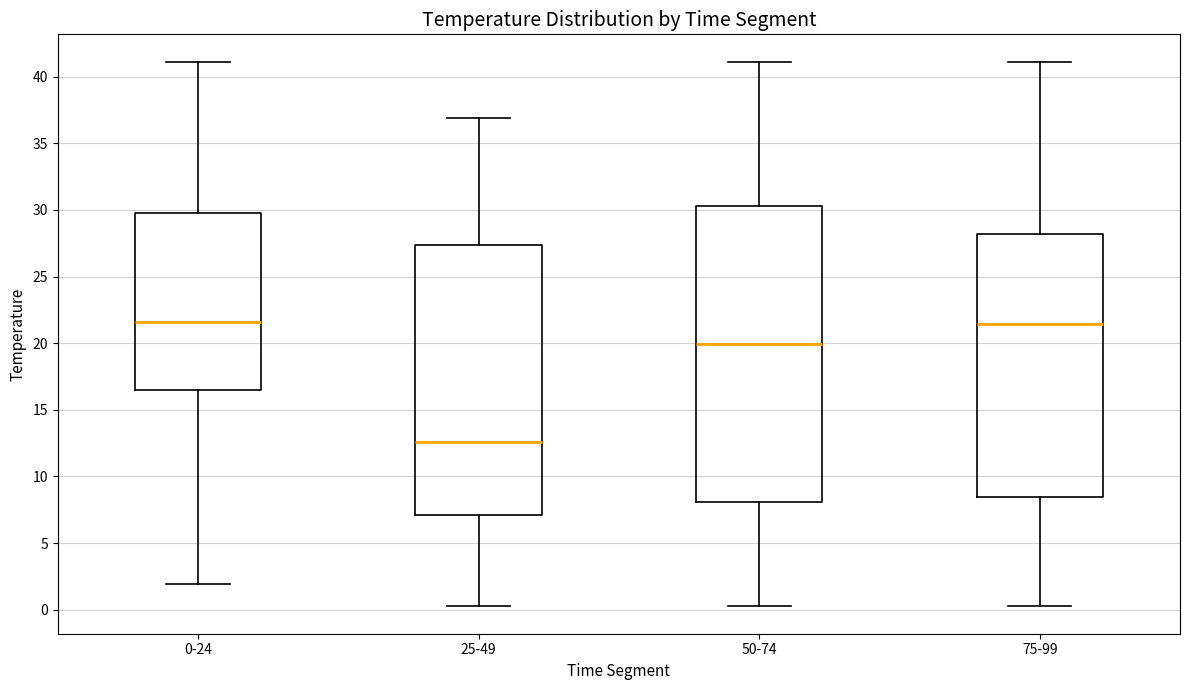

Reading left to right, transcribe this box plot: for each box, give where its median line is, the range the box spans, and where its two whiskers end, as read against the y-axis. The values are not printed on the chart, so give them approximately, as read against the axis.

0-24: median 21.5, box 16.5 to 30.0, whiskers 2.0 to 41.0
25-49: median 12.5, box 7.0 to 27.5, whiskers 0.5 to 37.0
50-74: median 20.0, box 8.0 to 30.5, whiskers 0.5 to 41.0
75-99: median 21.5, box 8.5 to 28.0, whiskers 0.5 to 41.0